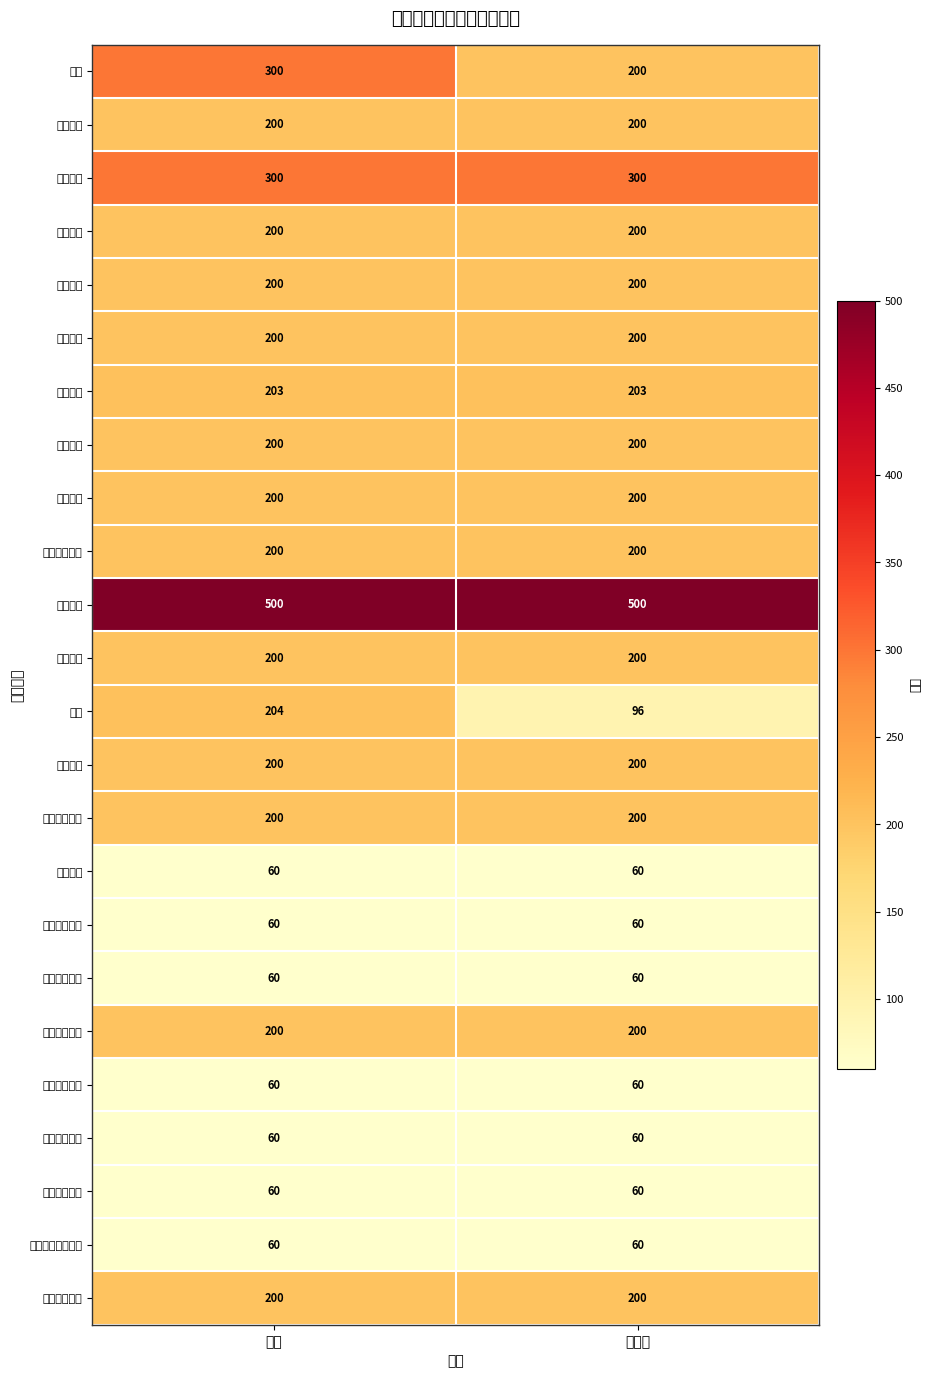

Between 已开启 and 容量, which is larger?

容量